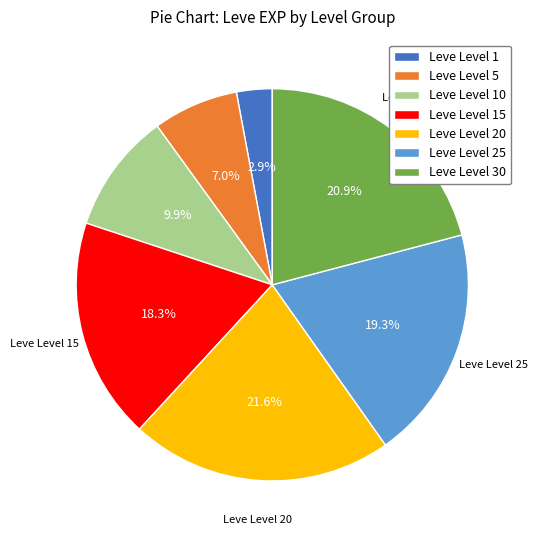

How many slices are in this pie chart?

7